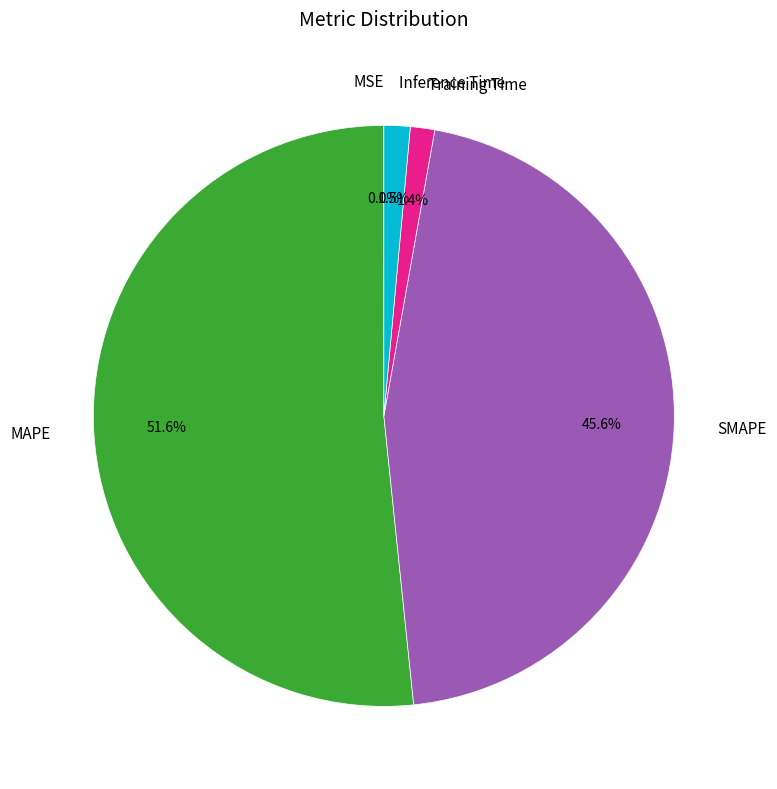

Does any single category account for the majority?

Yes